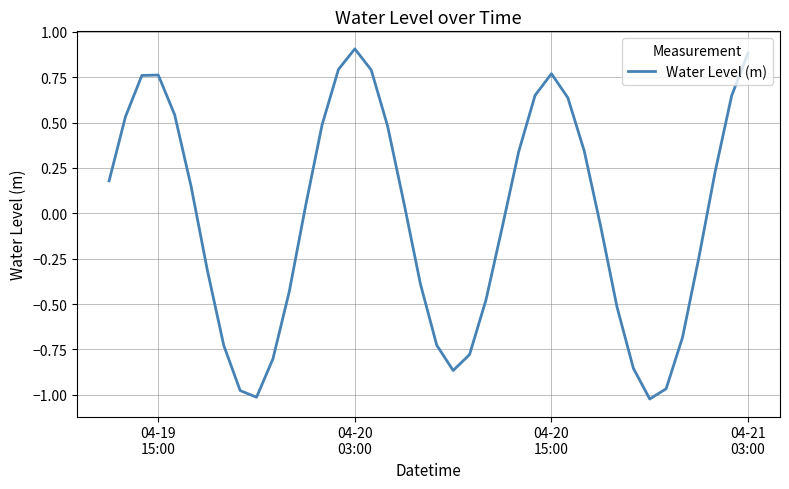

What is the maximum value shown in the chart?

0.9